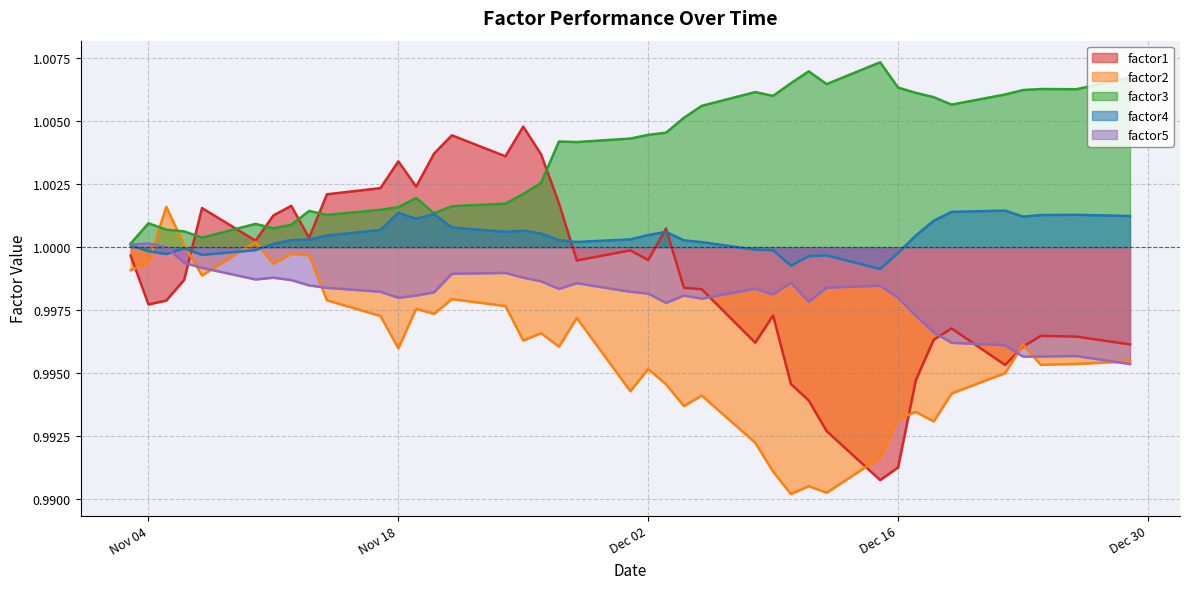

Reading left to right, extract all data points from this chart.

factor1: 1.0	1.0	1.0	1.0	1.0	1.0	1.0	1.0	1.0	1.0	1.0	1.0	1.0	1.0	1.0	1.0	1.0	1.0	1.0	1.0	1.0	1.0	1.0	1.0	1.0	1.0	1.0	1.0	1.0	1.0	1.0	1.0	1.0	1.0	1.0	1.0	1.0	1.0	1.0	1.0
factor2: 1.0	1.0	1.0	1.0	1.0	1.0	1.0	1.0	1.0	1.0	1.0	1.0	1.0	1.0	1.0	1.0	1.0	1.0	1.0	1.0	1.0	1.0	1.0	1.0	1.0	1.0	1.0	1.0	1.0	1.0	1.0	1.0	1.0	1.0	1.0	1.0	1.0	1.0	1.0	1.0
factor3: 1.0	1.0	1.0	1.0	1.0	1.0	1.0	1.0	1.0	1.0	1.0	1.0	1.0	1.0	1.0	1.0	1.0	1.0	1.0	1.0	1.0	1.0	1.0	1.0	1.0	1.0	1.0	1.0	1.0	1.0	1.0	1.0	1.0	1.0	1.0	1.0	1.0	1.0	1.0	1.0
factor4: 1.0	1.0	1.0	1.0	1.0	1.0	1.0	1.0	1.0	1.0	1.0	1.0	1.0	1.0	1.0	1.0	1.0	1.0	1.0	1.0	1.0	1.0	1.0	1.0	1.0	1.0	1.0	1.0	1.0	1.0	1.0	1.0	1.0	1.0	1.0	1.0	1.0	1.0	1.0	1.0
factor5: 1.0	1.0	1.0	1.0	1.0	1.0	1.0	1.0	1.0	1.0	1.0	1.0	1.0	1.0	1.0	1.0	1.0	1.0	1.0	1.0	1.0	1.0	1.0	1.0	1.0	1.0	1.0	1.0	1.0	1.0	1.0	1.0	1.0	1.0	1.0	1.0	1.0	1.0	1.0	1.0